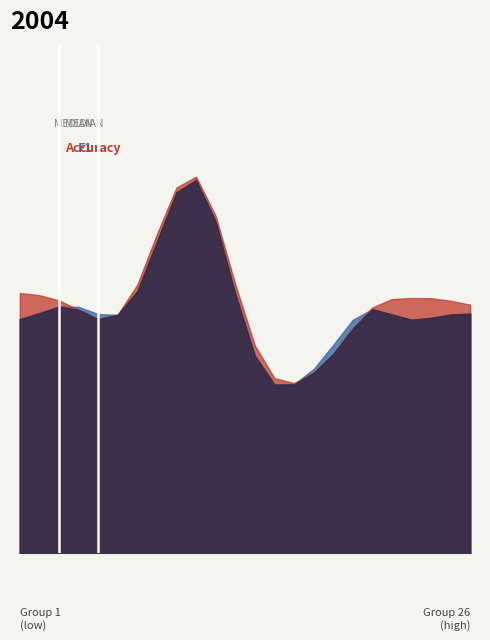

At 25, list the series in order from largest to smallest.

accuracy, f1